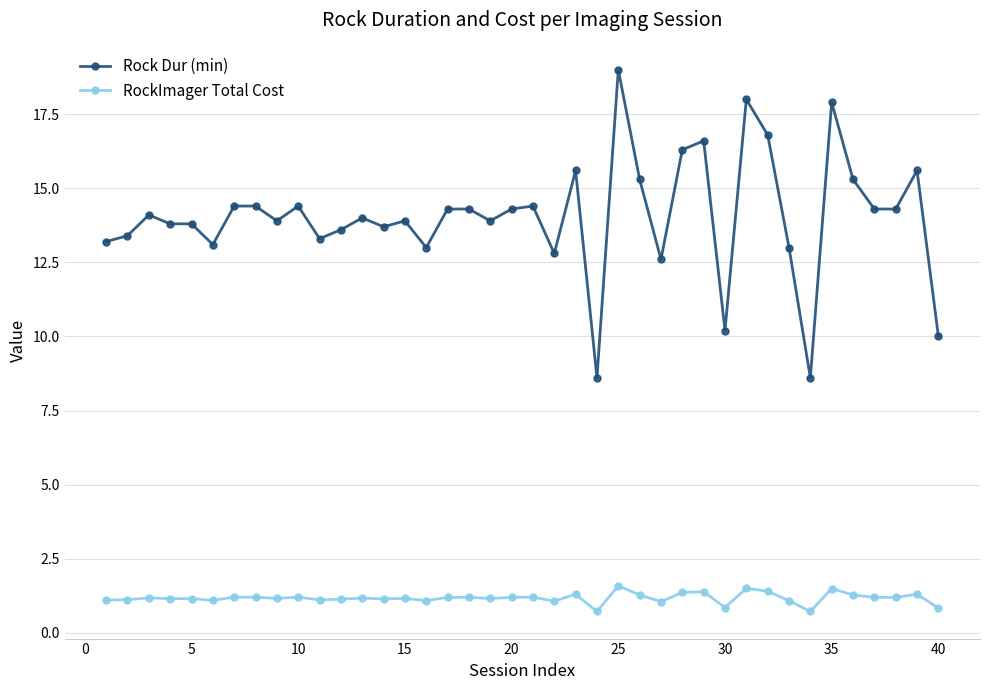

How many lines are shown in the chart?

2